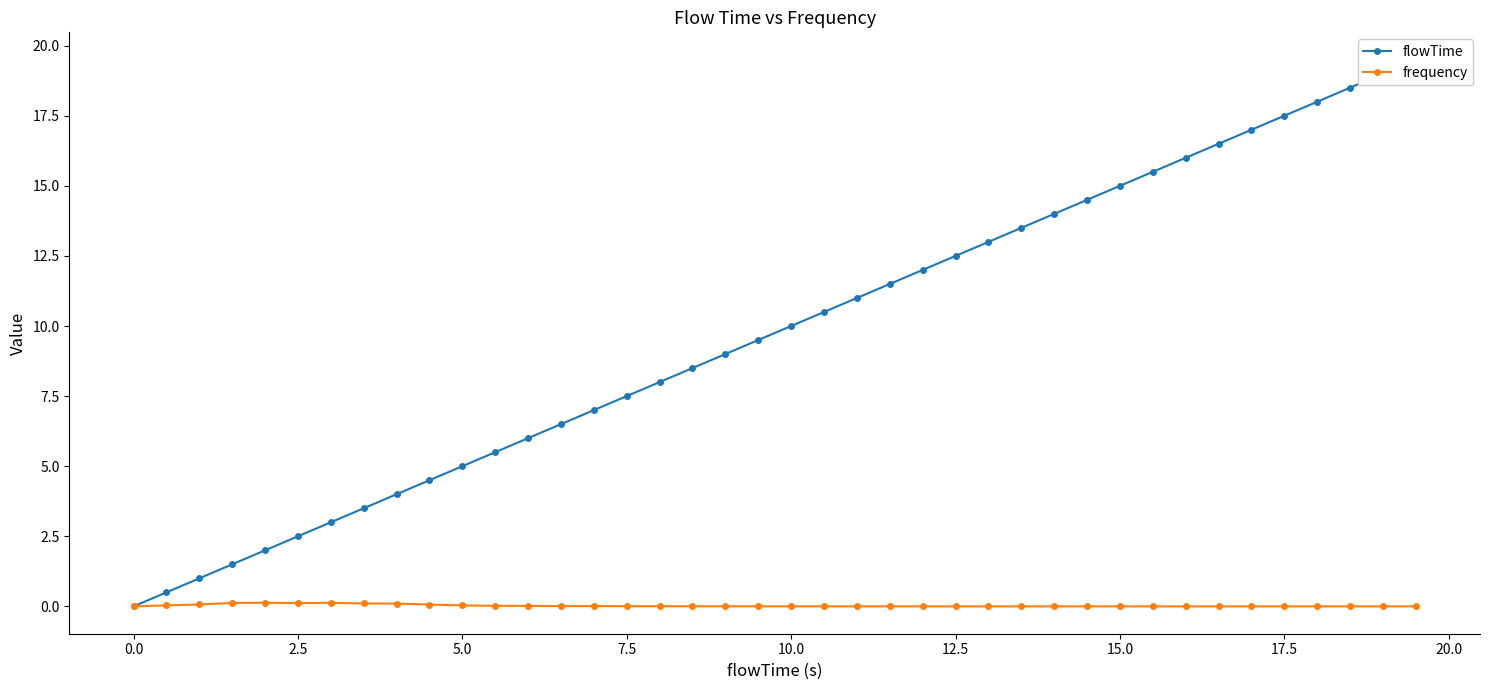

How many distinct data groups are displayed?

2